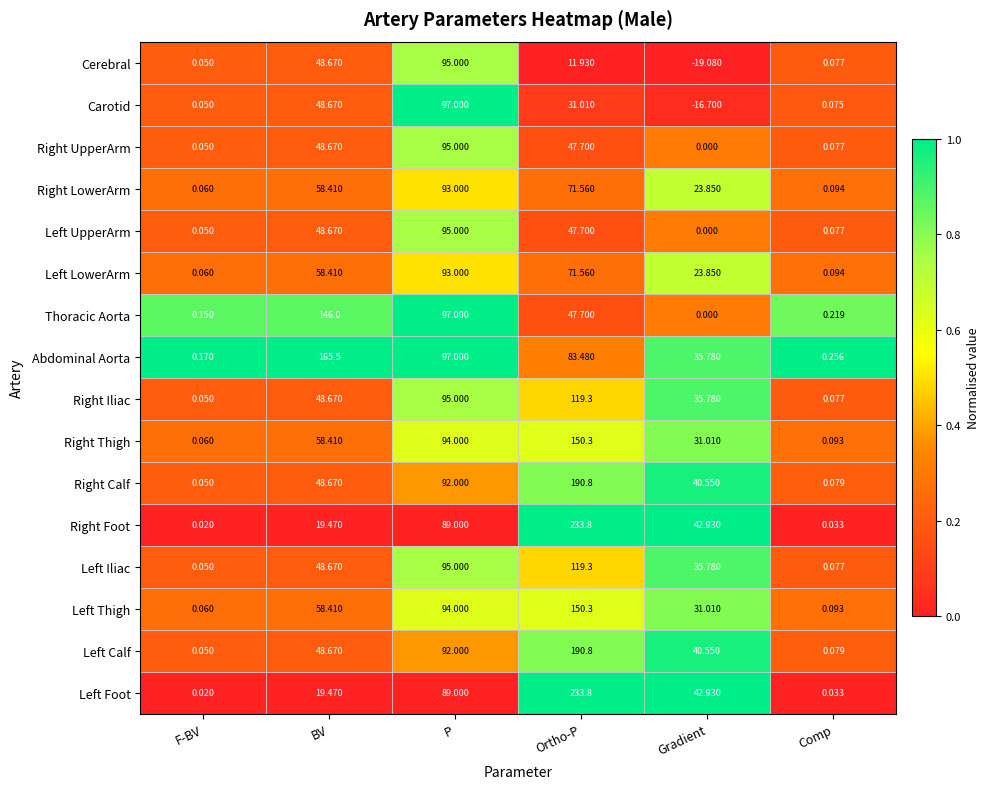

Where is Right Iliac nearest to the value 59?

BV